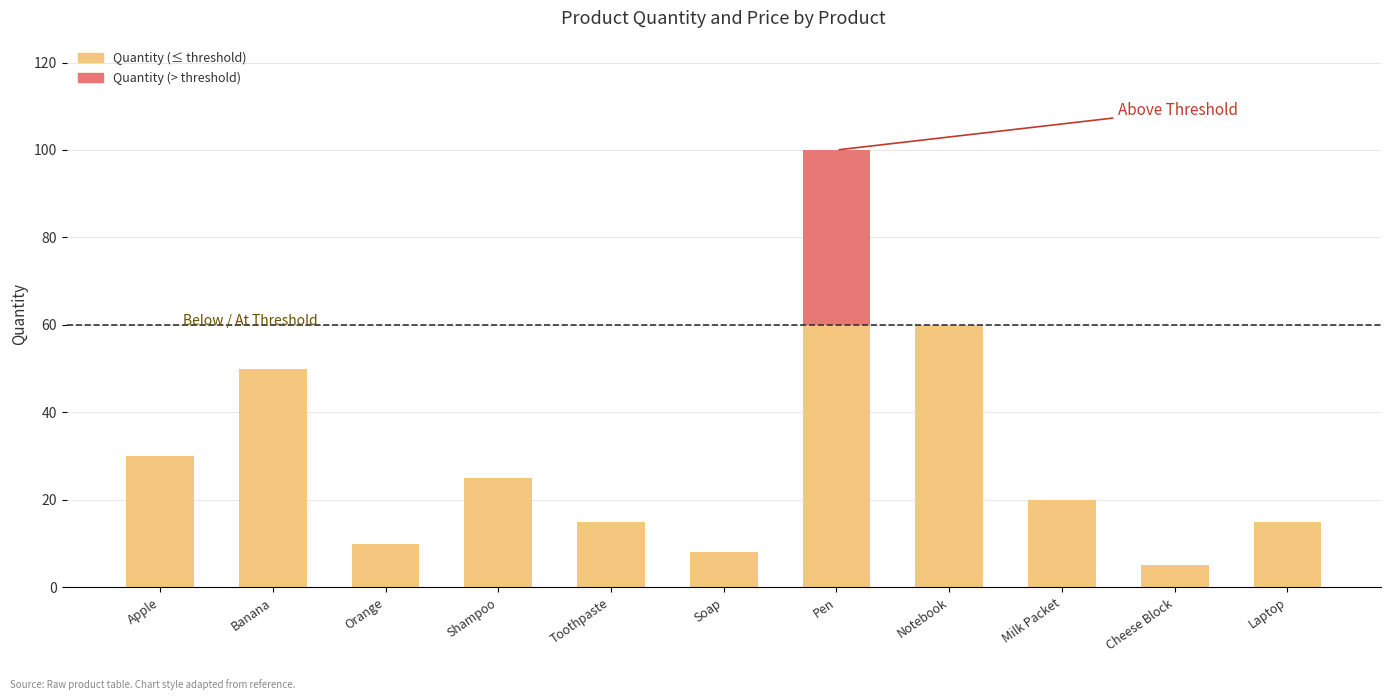

What is the total value across all series at Notebook?

60